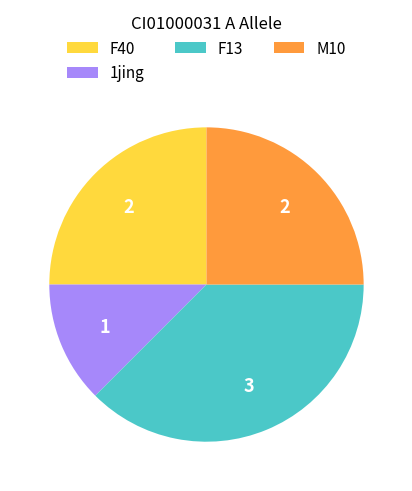

Does M10 account for over 50% of the chart?

No